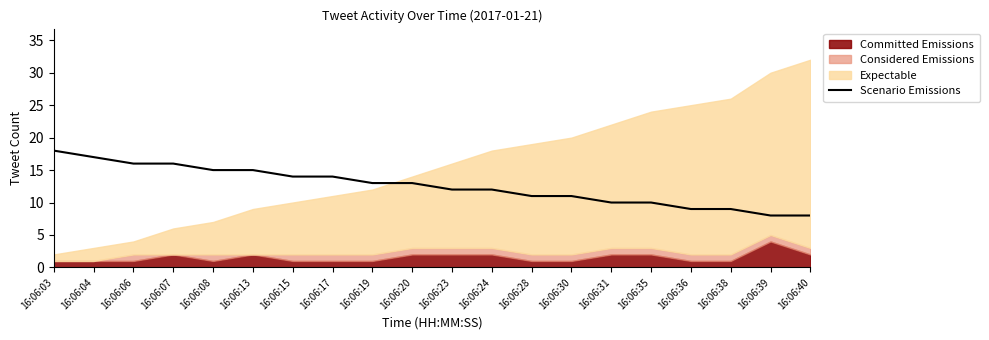

How many data points does each series have?

20